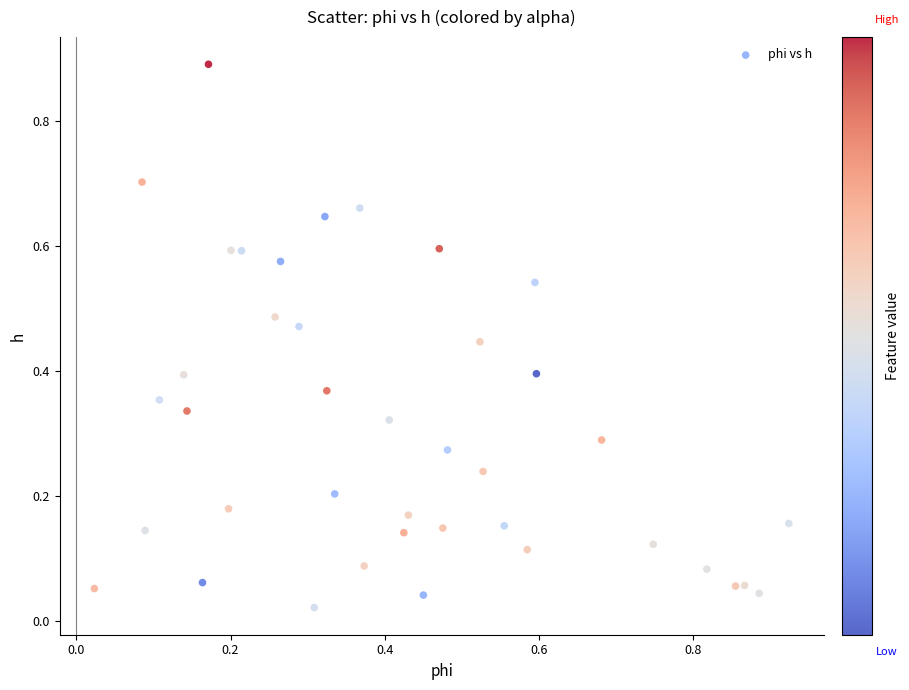

What is the range of Y values (max minus min)?

0.9